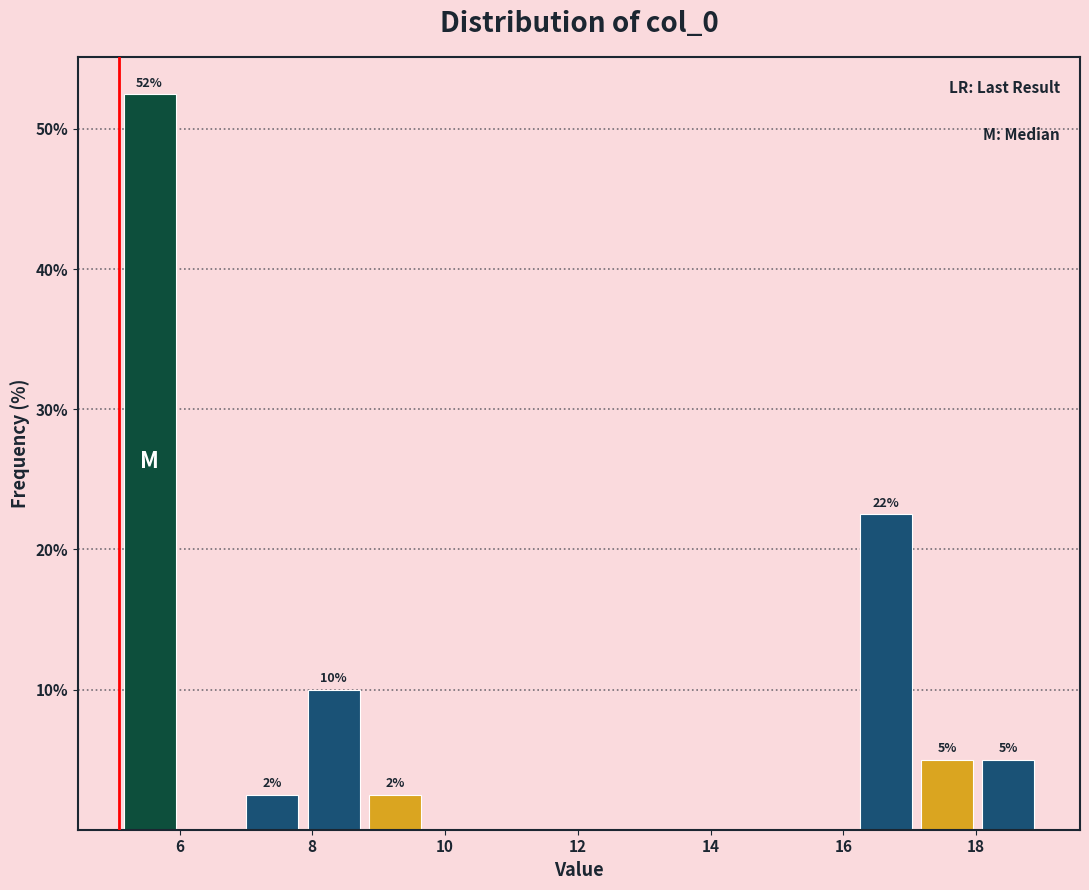

Which range on the x-axis has the tallest bar?

5.0 to 6.0